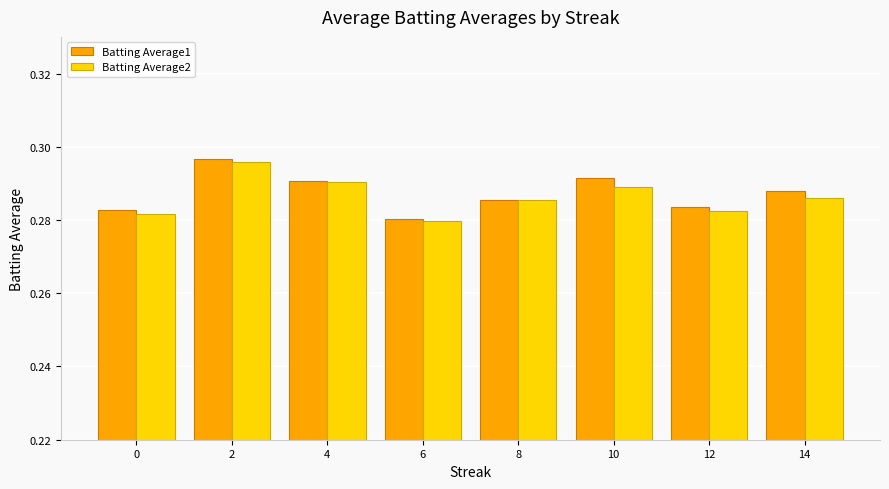

How many Batting Average1 values are between 0 and 1?

8